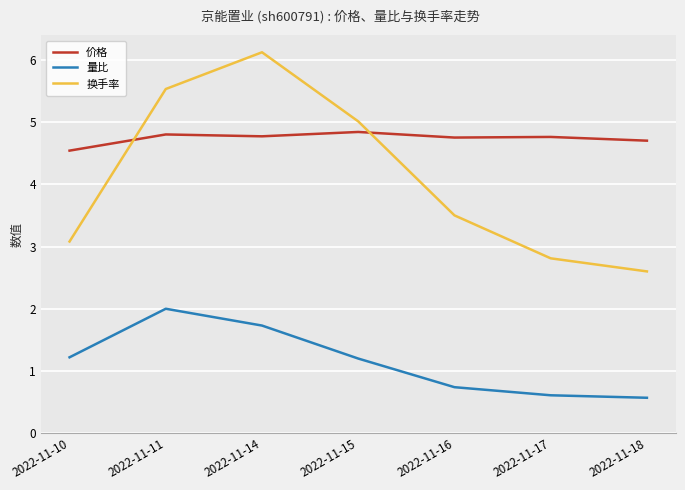

True or false: 量比 and 换手率 intersect in this chart.

False